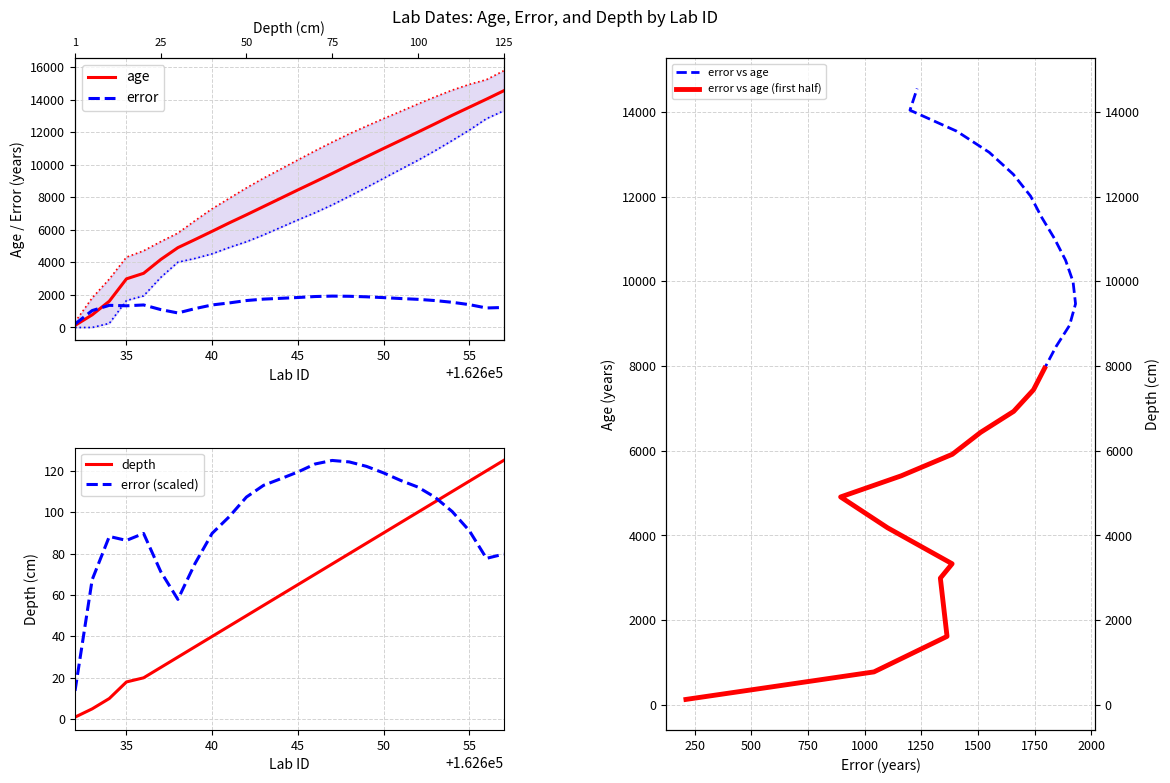

What is the highest value of the depth series?

125.0